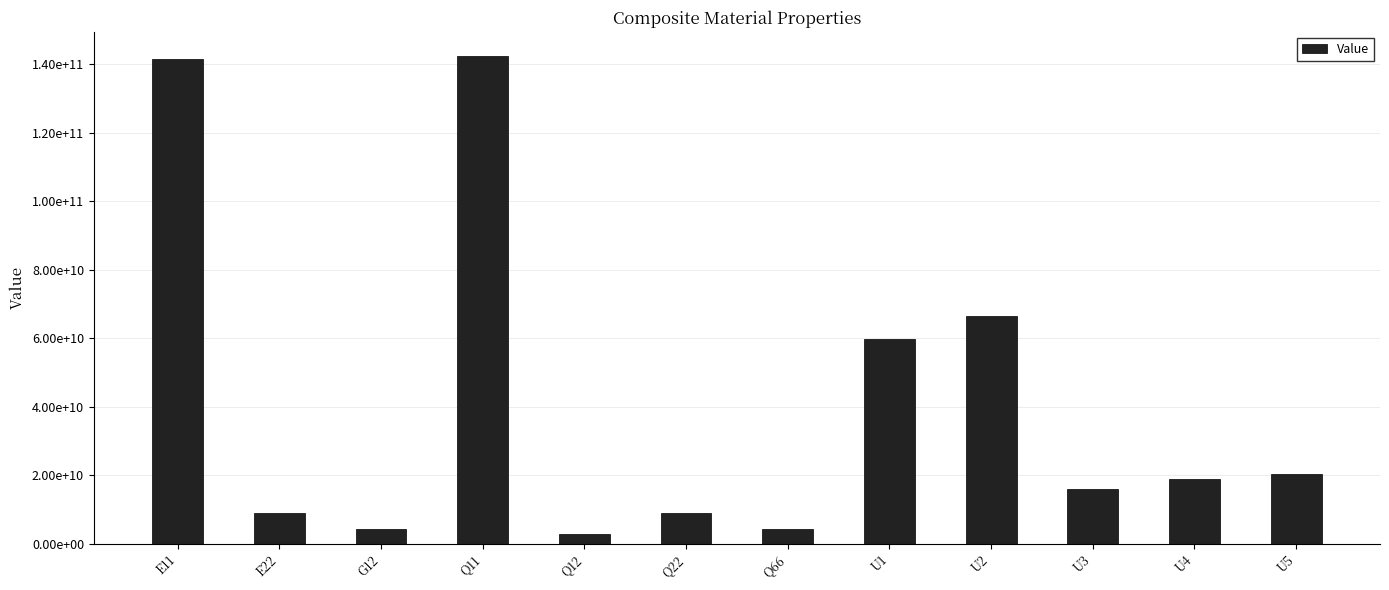

Rank the categories by value from lowest to highest.

Q12, G12, Q66, E22, Q22, U3, U4, U5, U1, U2, E11, Q11